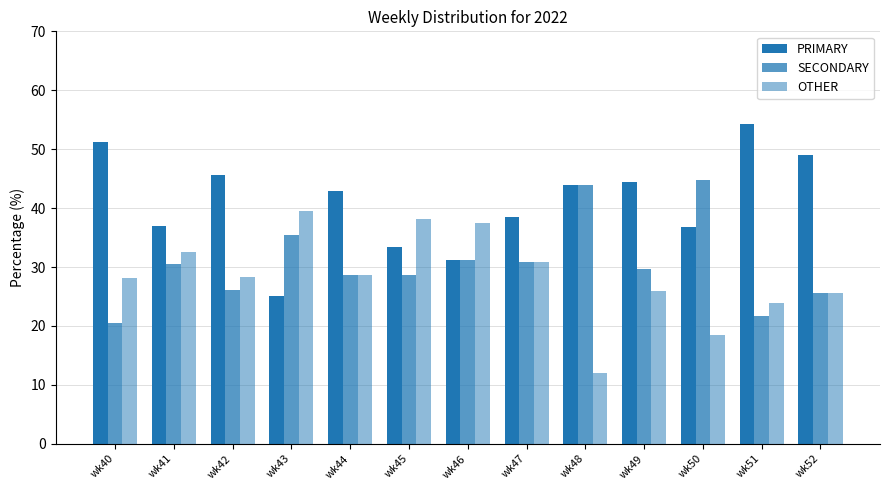

Which label corresponds to the largest value in the chart?

wk51